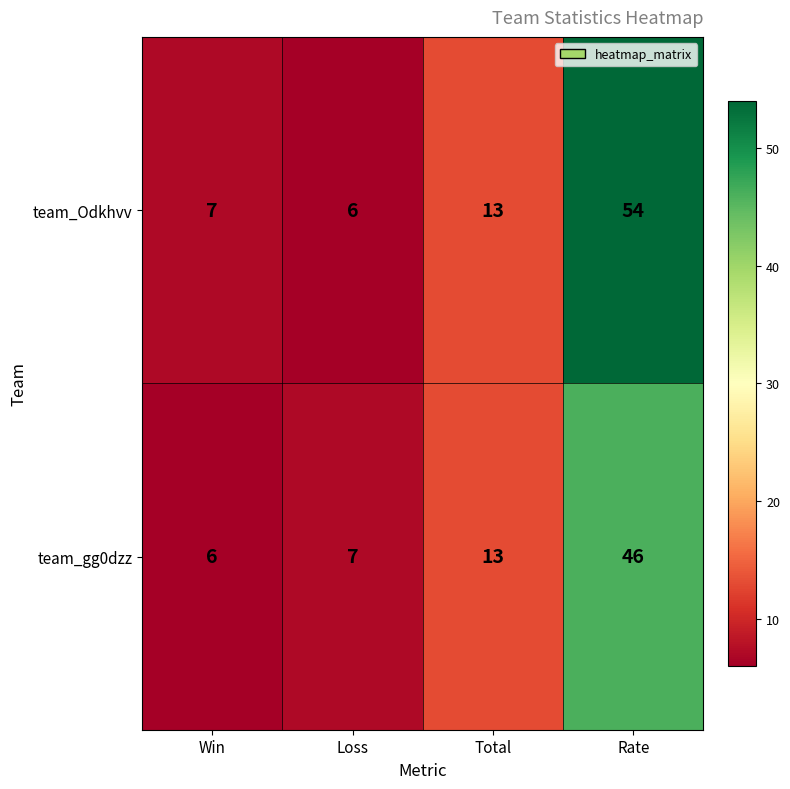

Between Win and Total, which series saw the biggest shift?

team_gg0dzz